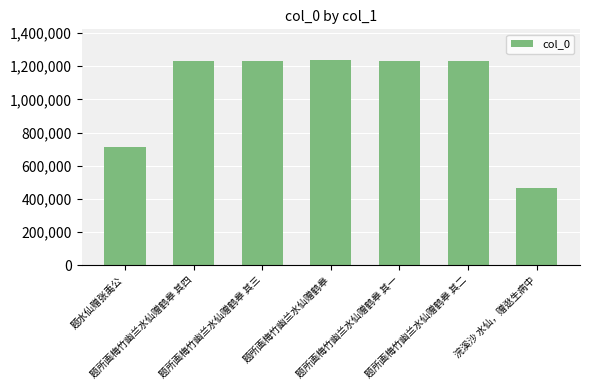

What position from the right is 题所画梅竹幽兰水仙赠鹤皋 其二?

2